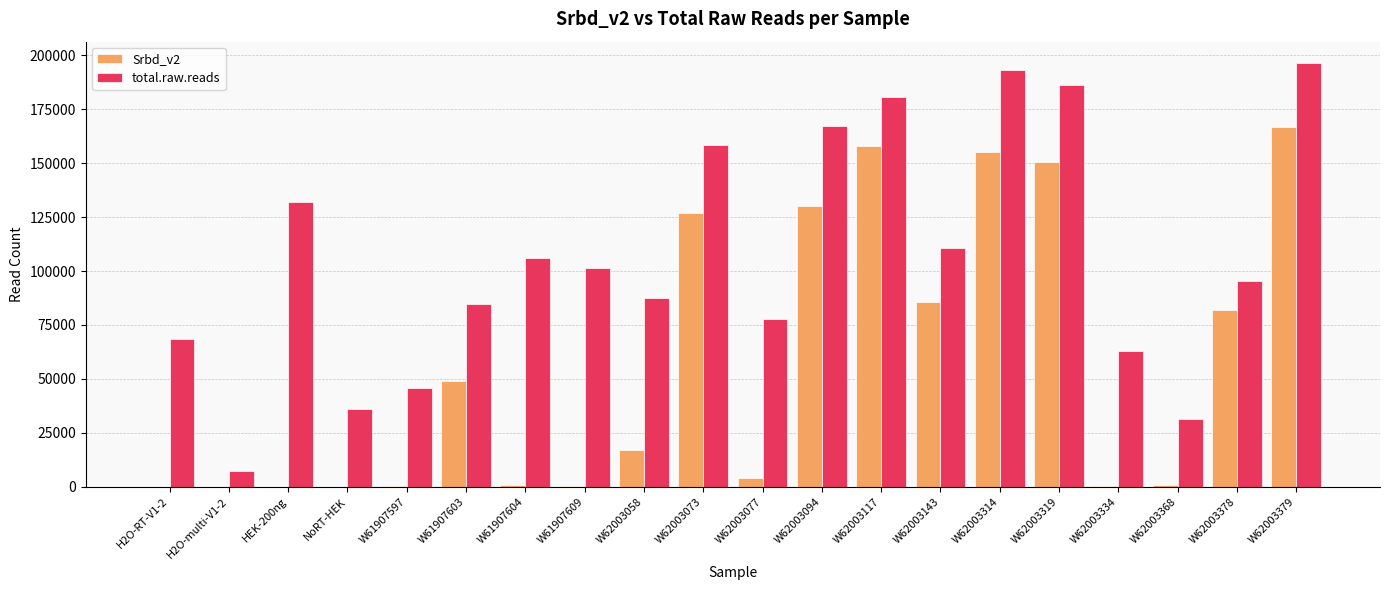

True or false: total.raw.reads has a value of 58635 at W62003058.

False